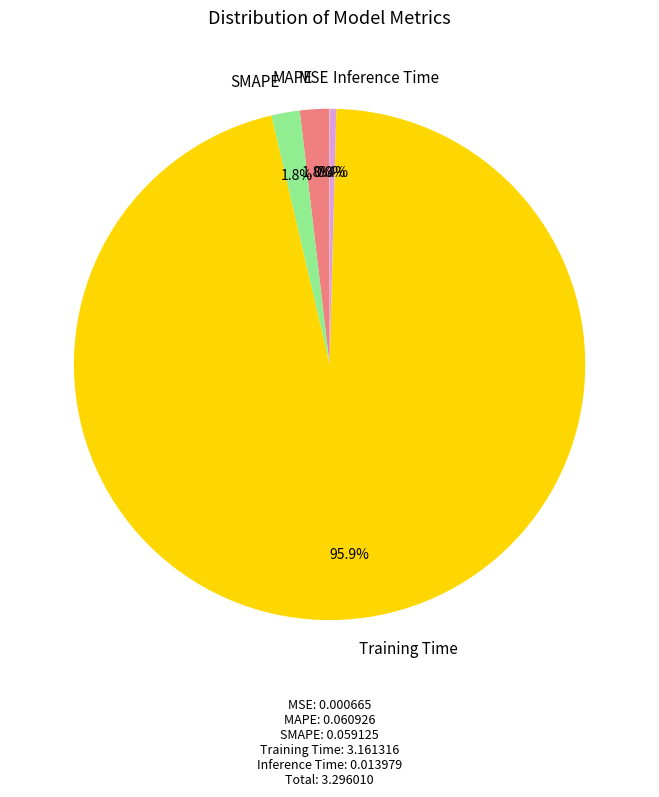

Is there a majority slice in this chart?

Yes